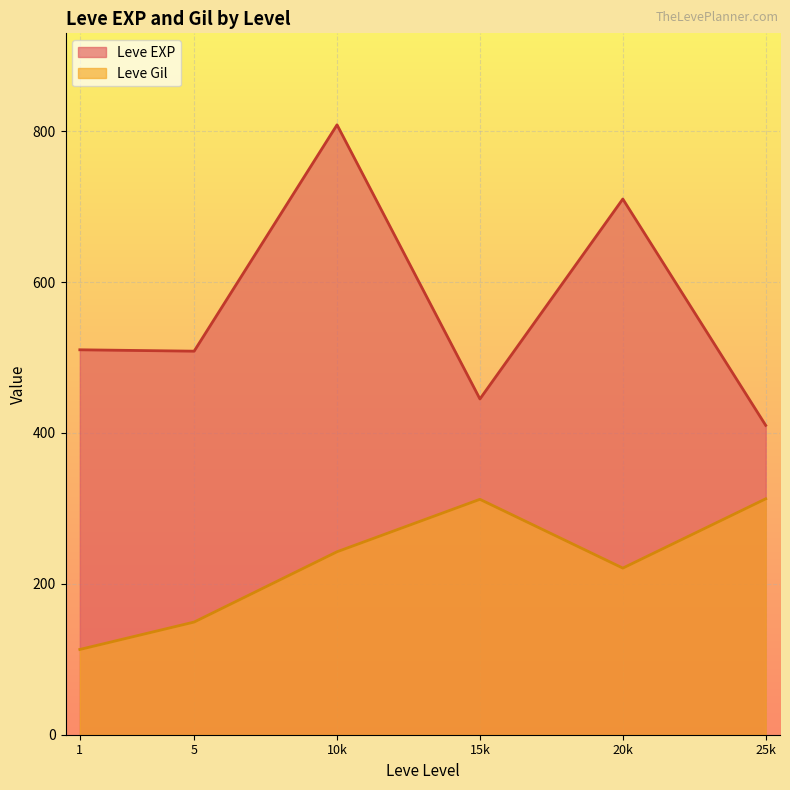

What is the difference between the maximum and minimum values in the Leve EXP series?

398.3